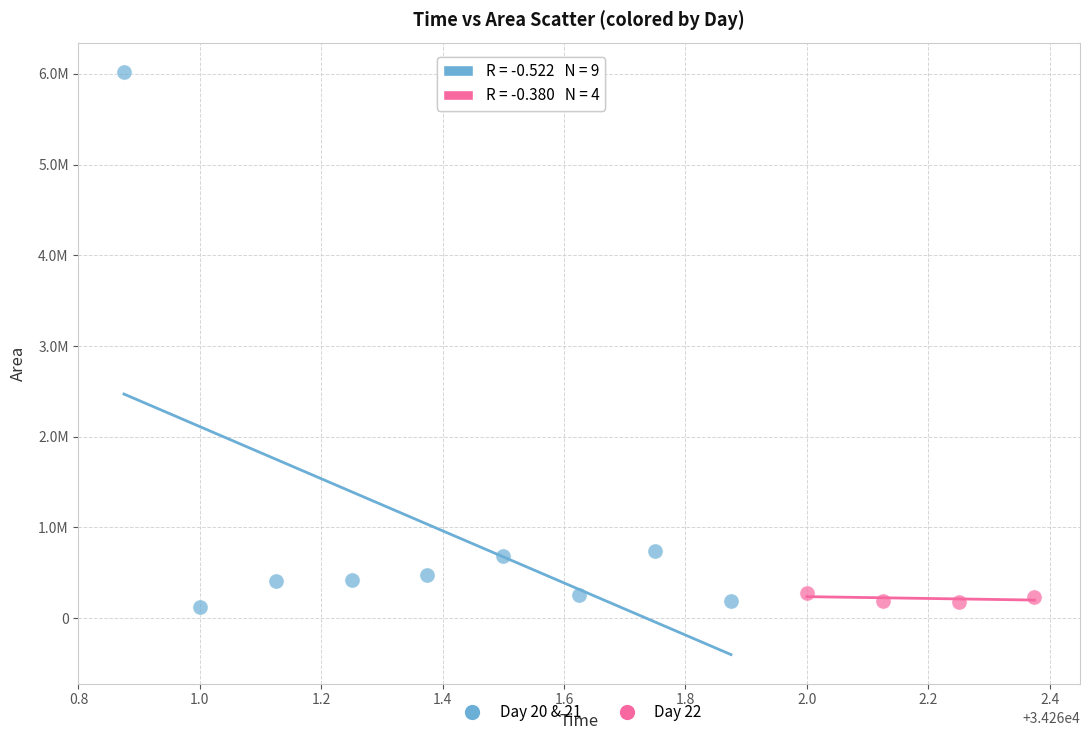

What are all the series names shown in the legend?

Day 20 & 21, Day 22